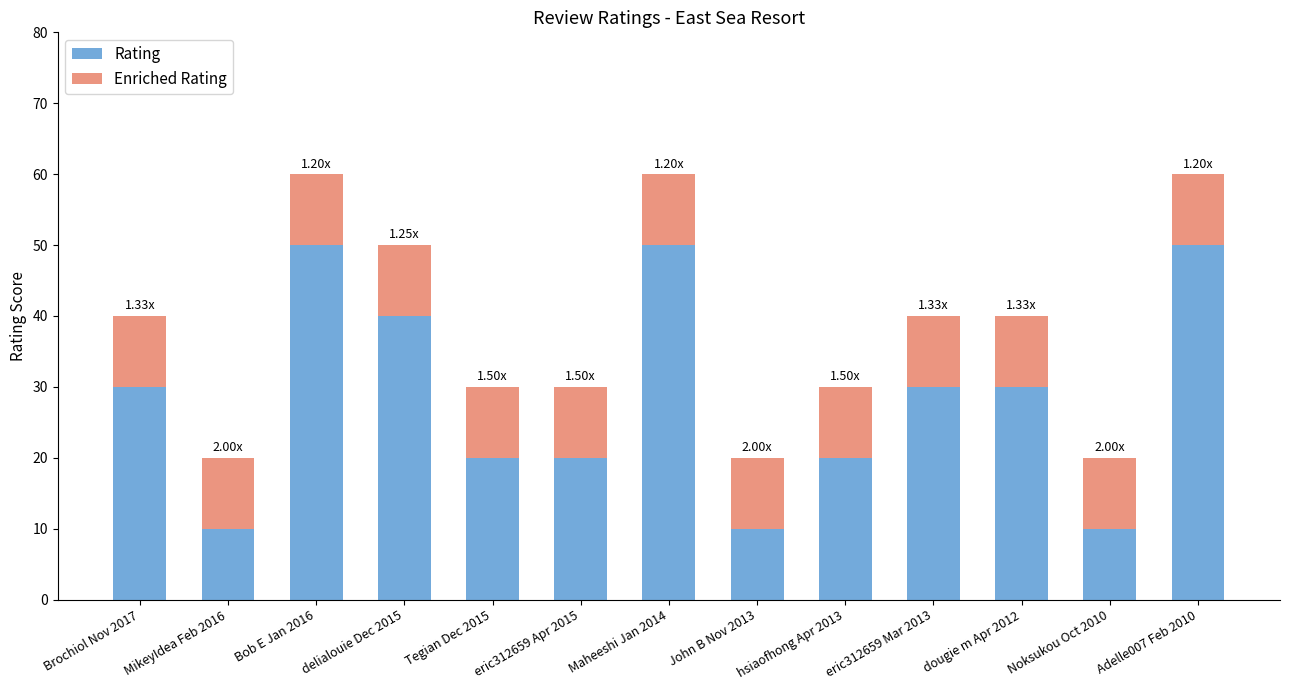

What is the total value across all series at hsiaofhong Apr 2013?

30